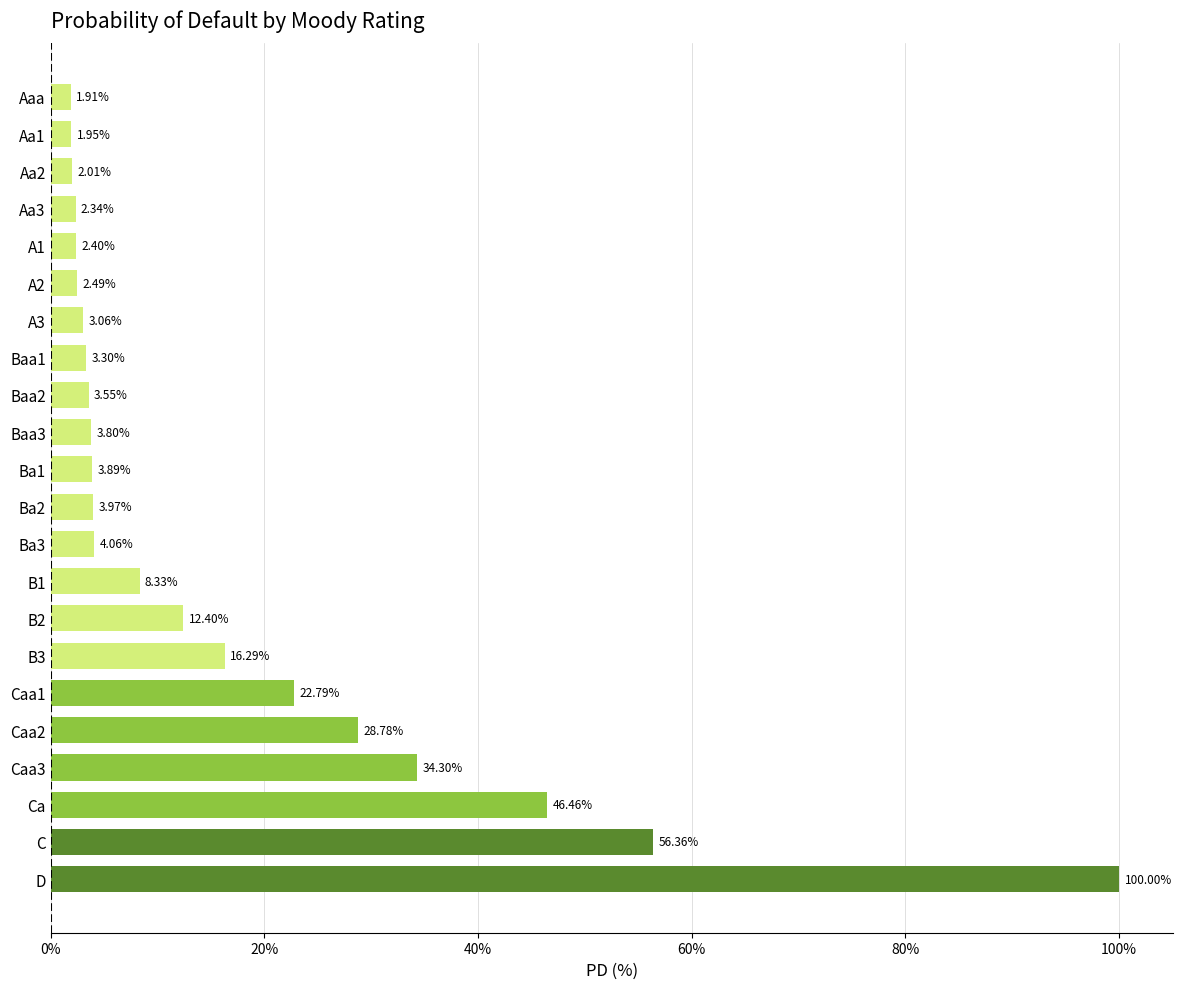

Which label corresponds to the smallest value in the chart?

Aaa